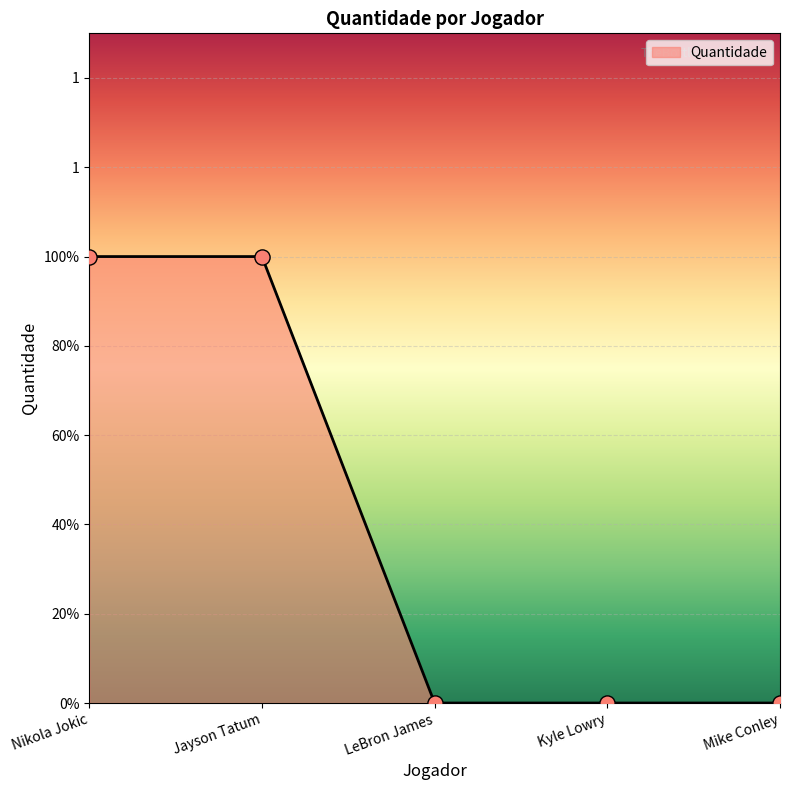

Between Nikola Jokic and Jayson Tatum, which is larger?

Nikola Jokic